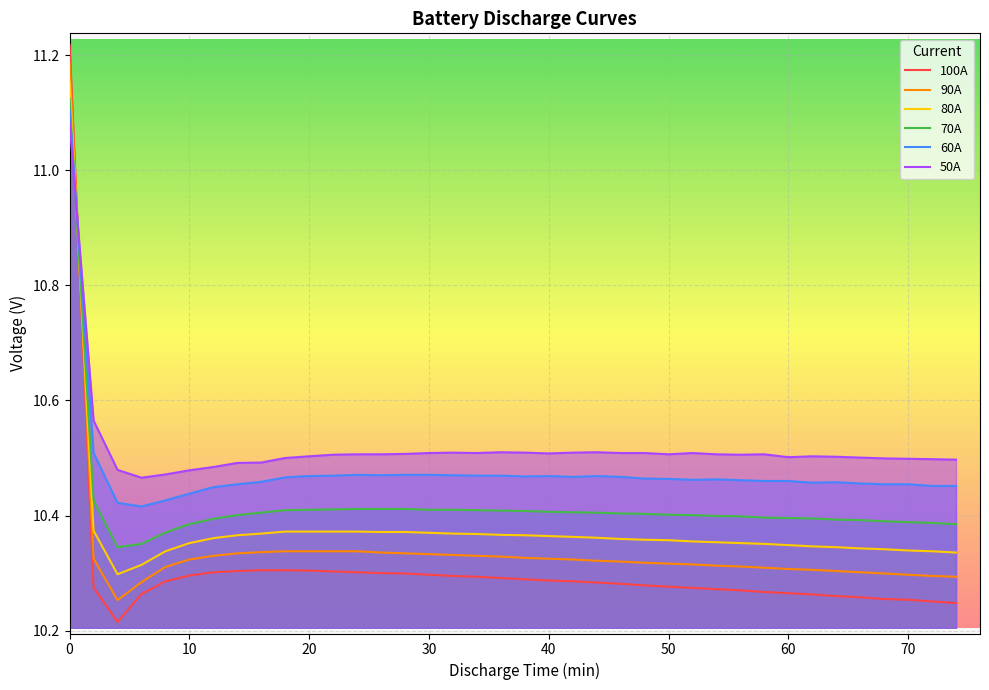

List the series in order of their peak value, lowest first.

50A, 60A, 70A, 80A, 90A, 100A